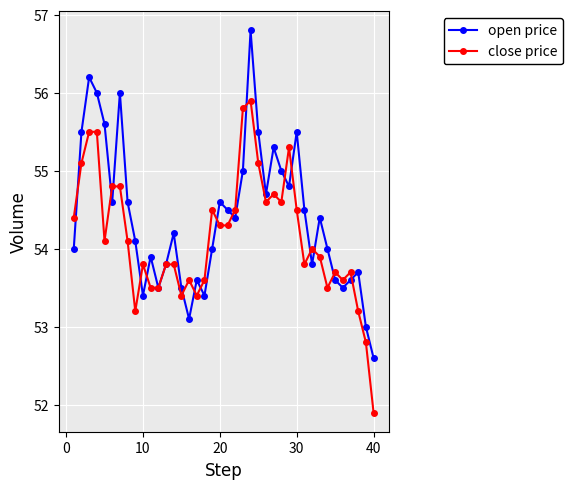

In open price, how many points are higher than both neighbors (excluding endpoints)?

11